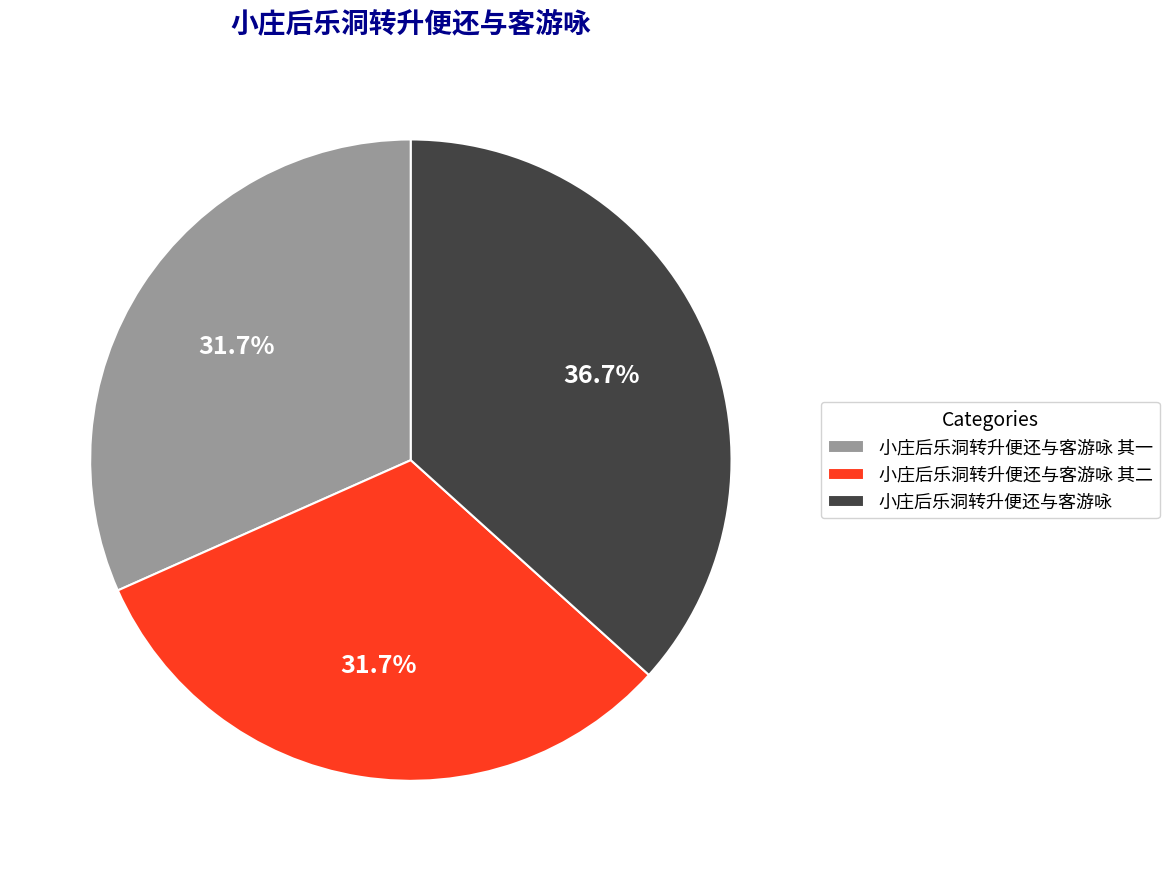

To the nearest percent, what is the difference between the largest and smallest slice percentages?

5%